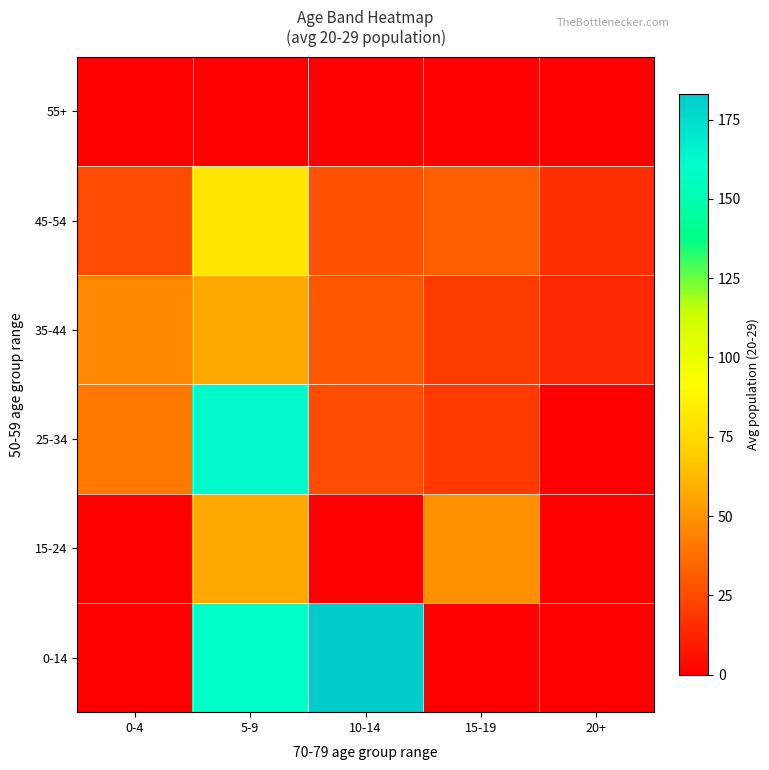

Between 20+ and 10-14, which is larger?

10-14